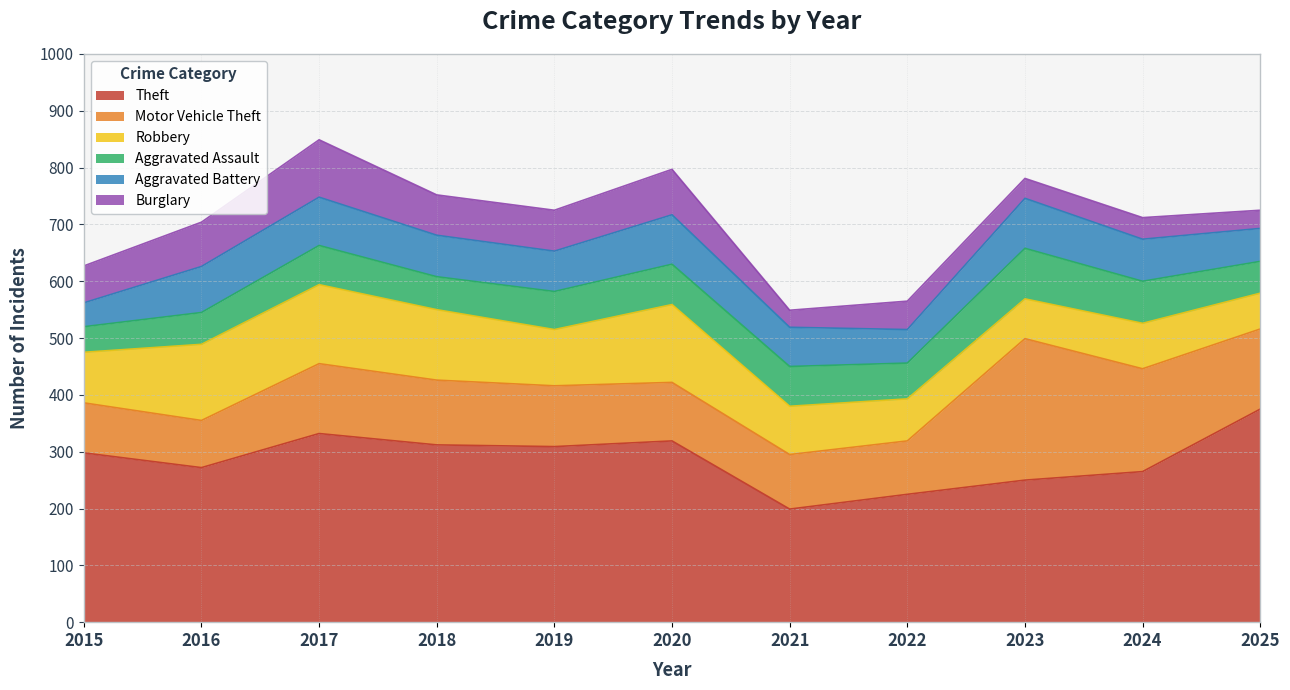

True or false: Theft has a value of 128 at 2020.

False